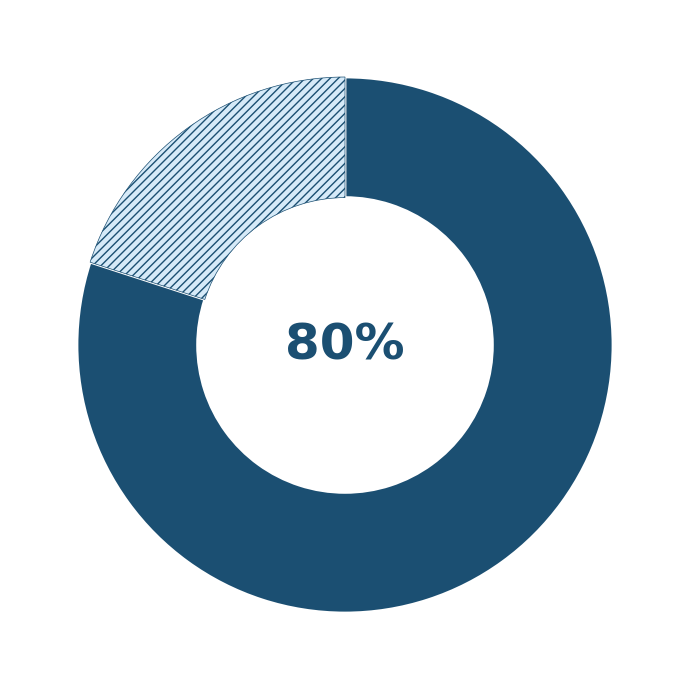

To the nearest percent, what is the average slice percentage?

50%